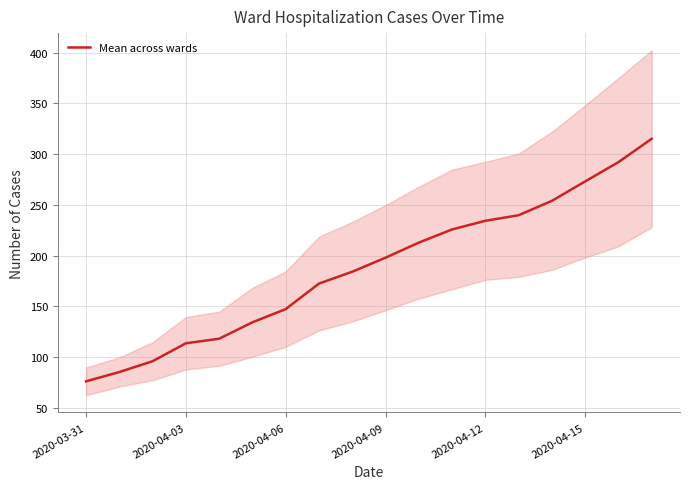

Count the number of values greater than 198.

8